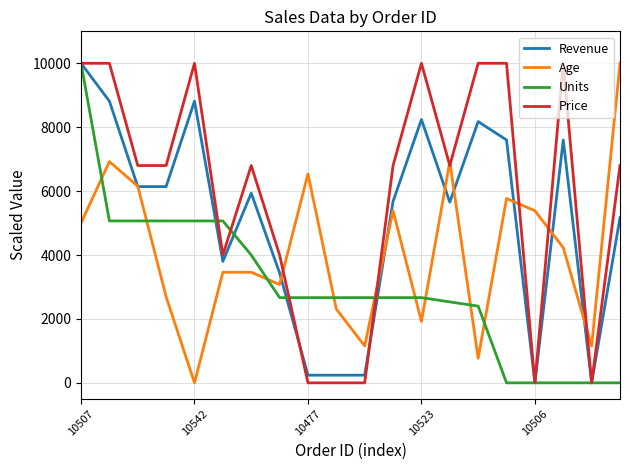

Which series has the largest total across all categories?

Price